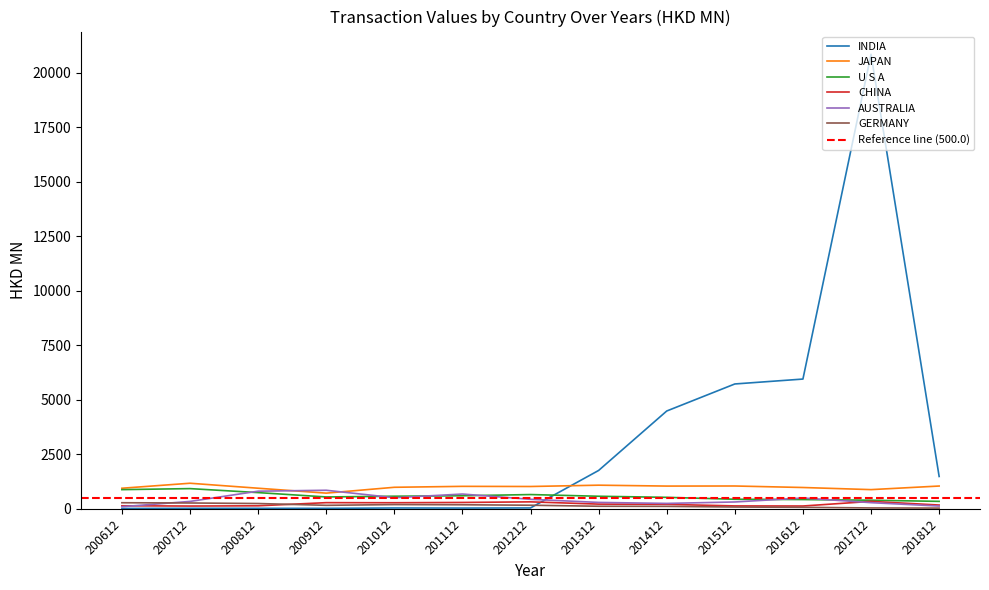

Reading left to right, transcribe all the data shown in this chart.

INDIA: 200612=16.5	200712=22.9	200812=22.6	200912=22.0	201012=38.9	201112=35.1	201212=40.9	201312=1760.2	201412=4487.6	201512=5728.1	201612=5953.2	201712=20853.1	201812=1484.9
JAPAN: 200612=944.6	200712=1174.1	200812=945.3	200912=720.1	201012=988.3	201112=1031.1	201212=1024.4	201312=1085.0	201412=1043.9	201512=1047.5	201612=978.5	201712=881.1	201812=1045.8
U S A: 200612=880.6	200712=927.7	200812=744.6	200912=545.0	201012=578.8	201112=599.6	201212=654.9	201312=577.0	201412=527.4	201512=439.0	201612=425.5	201712=394.9	201812=341.9
CHINA: 200612=140.1	200712=127.8	200812=139.2	200912=283.4	201012=279.5	201112=292.3	201212=320.3	201312=216.7	201412=205.8	201512=133.9	201612=129.7	201712=341.3	201812=174.2
AUSTRALIA: 200612=97.3	200712=339.7	200812=809.1	200912=852.2	201012=509.3	201112=678.6	201212=436.6	201312=294.2	201412=248.7	201512=314.7	201612=497.0	201712=282.9	201812=127.4
GERMANY: 200612=279.3	200712=268.2	200812=243.6	200912=161.0	201012=194.3	201112=186.7	201212=165.2	201312=118.7	201412=113.2	201512=82.4	201612=68.4	201712=41.3	201812=33.9